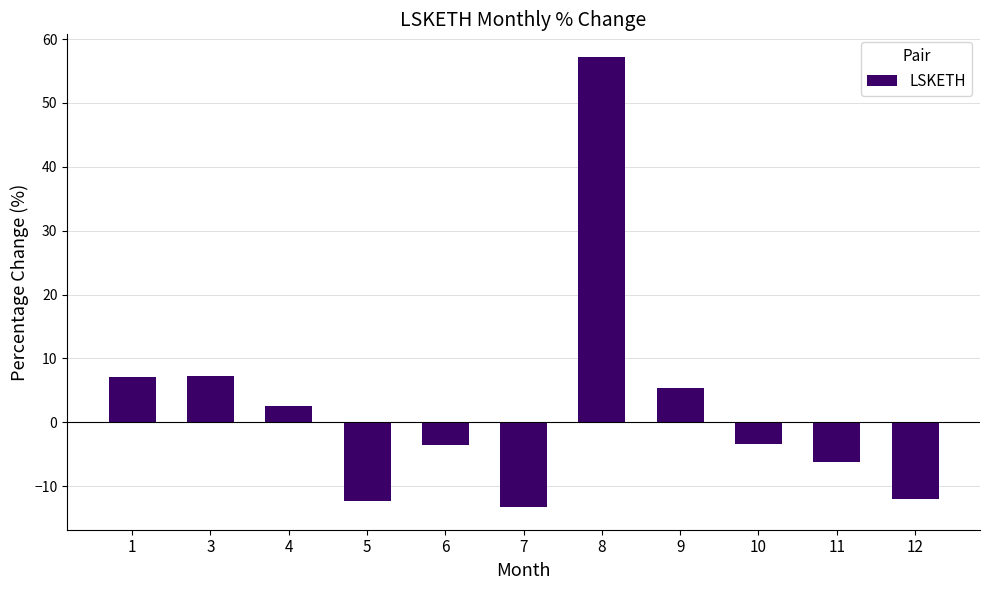

What is the value of the 10th bar from the left?

-6.2